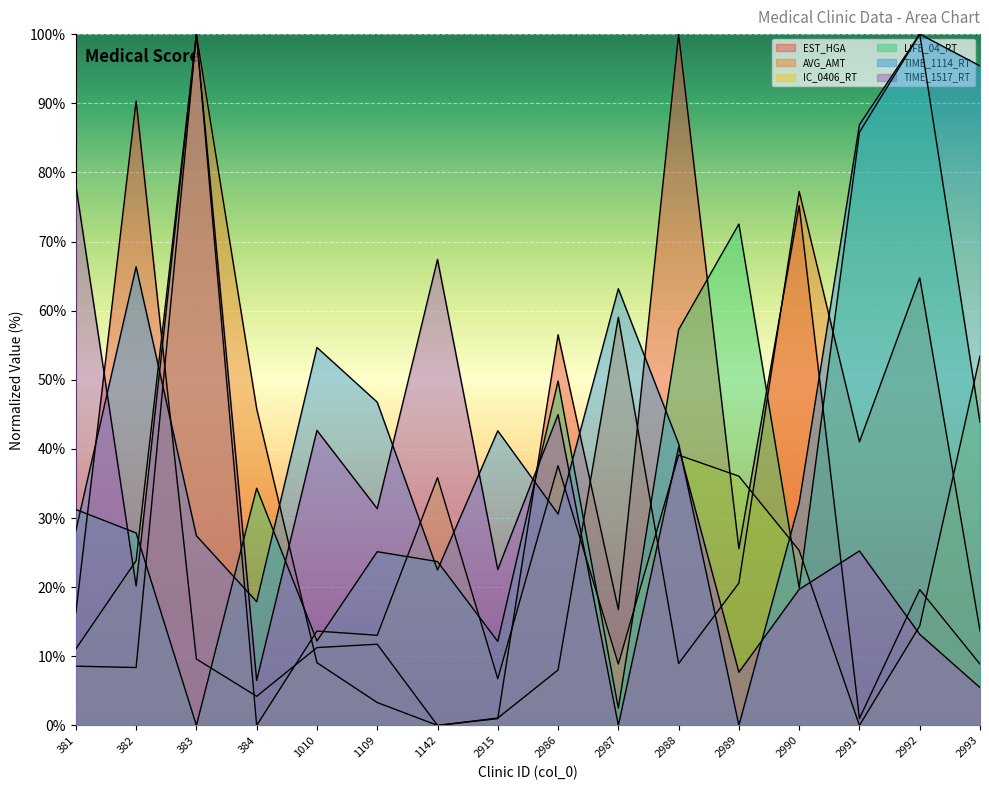

How many data points in AVG_AMT are less than 13?

8